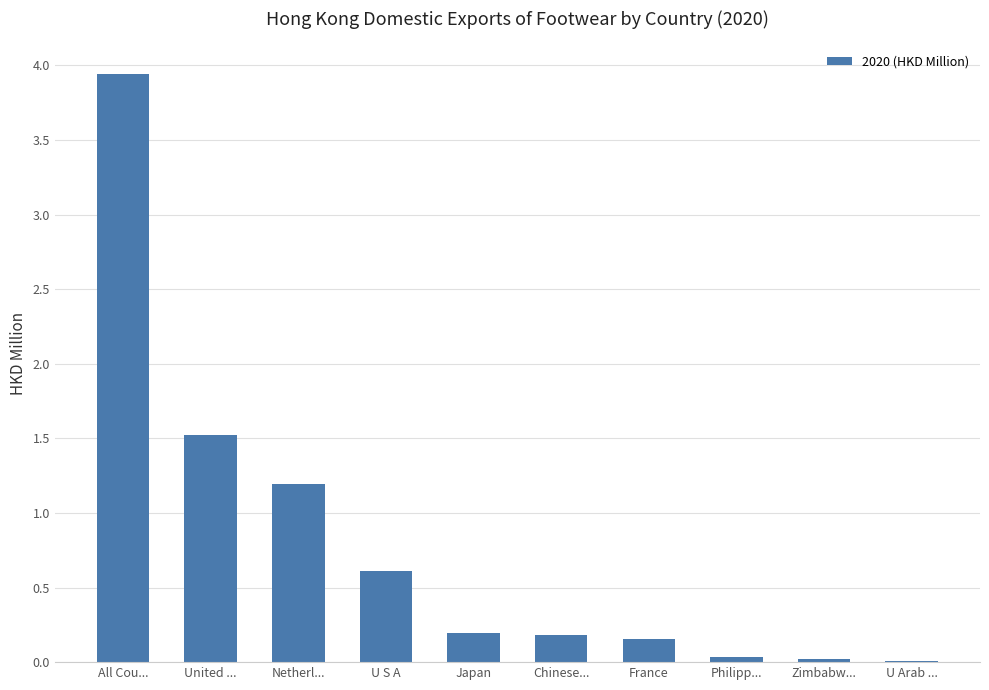

What is the sum of all values?

7.9